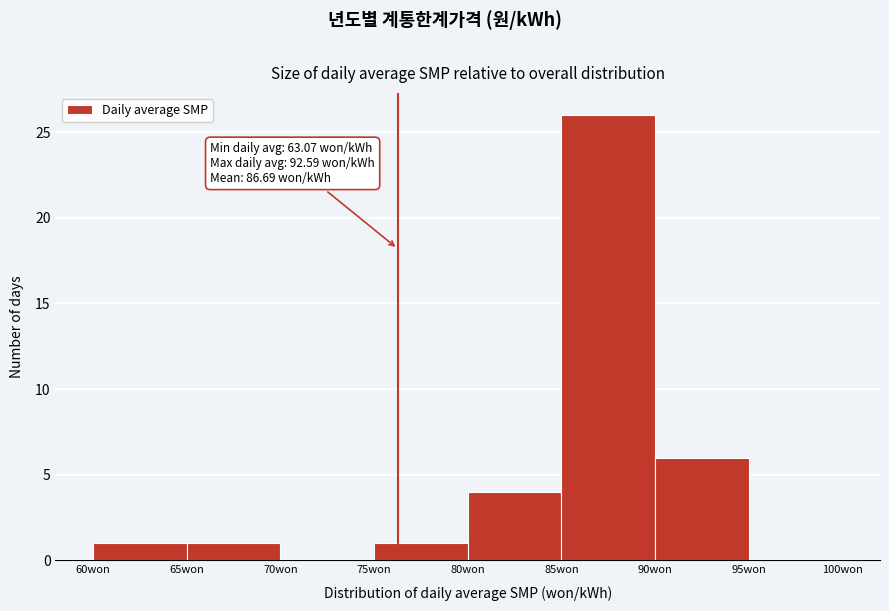

Over which range of the x-axis is the bar tallest?

85 to 90